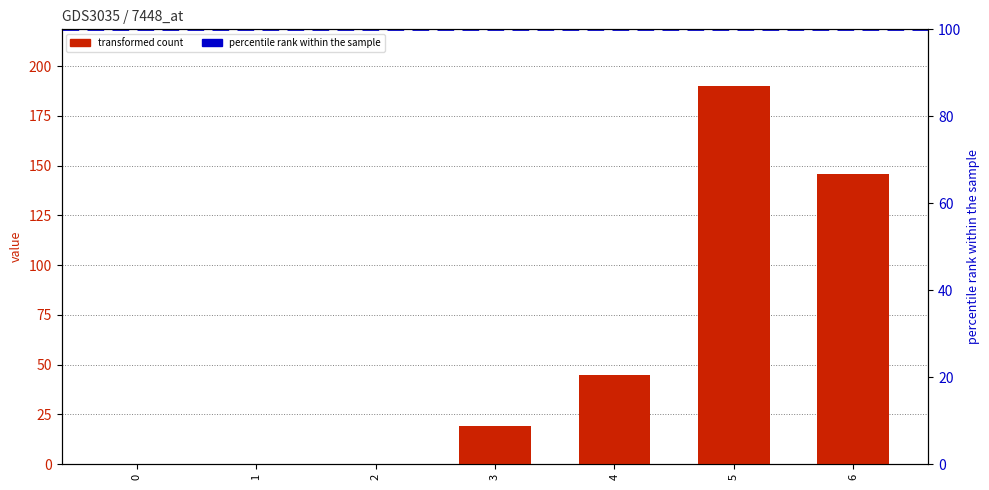

Reading left to right, what are all the values shown in this chart?

0	0	0	19	45	190	146